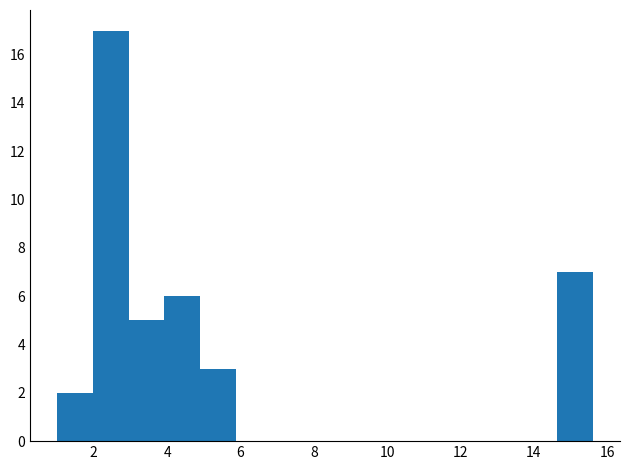

Reading left to right, transcribe this chart: for each bar, give the range it covers on the x-axis and its height. Neither the bar edges nor the heights are printed on the chart, so give them approximately, as read against the axes.

1.0 to 2.0: 2
2.0 to 3.0: 17
3.0 to 4.0: 5
4.0 to 5.0: 6
5.0 to 5.8: 3
5.8 to 6.8: 0
6.8 to 7.8: 0
7.8 to 8.8: 0
8.8 to 9.8: 0
9.8 to 10.8: 0
10.8 to 11.8: 0
11.8 to 12.6: 0
12.6 to 13.6: 0
13.6 to 14.6: 0
14.6 to 15.6: 7